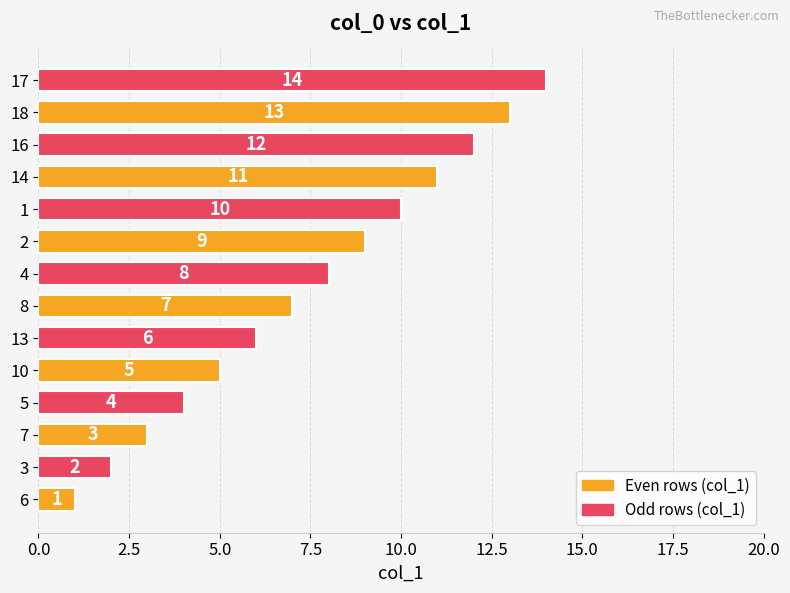

The value at 5 is 4. True or false?

True